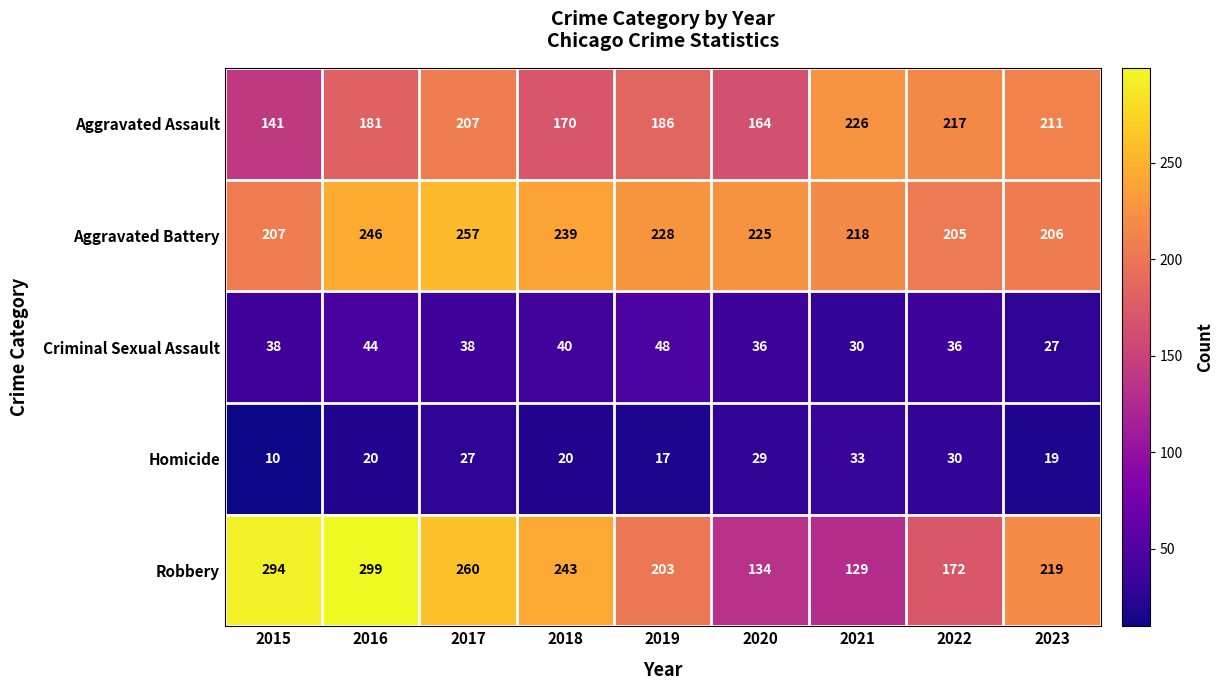

At how many categories does at least one series exceed 29?

9